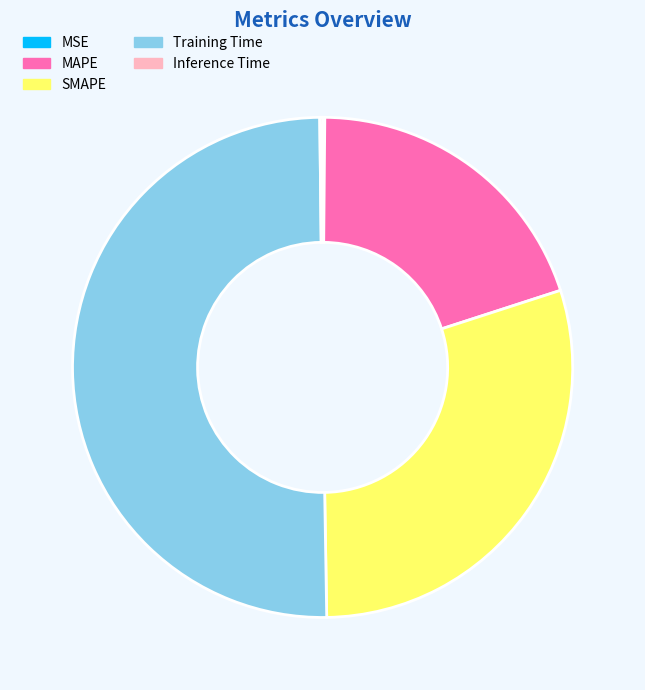

What is the majority slice?

Training Time